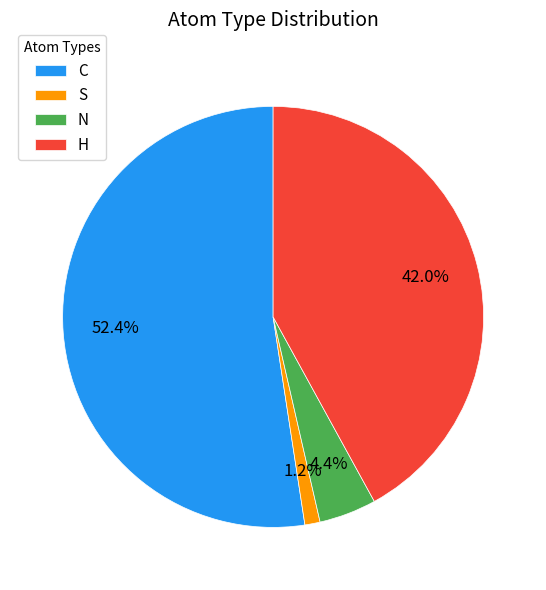

Combined, what portion of the pie is C and S?

53.6%